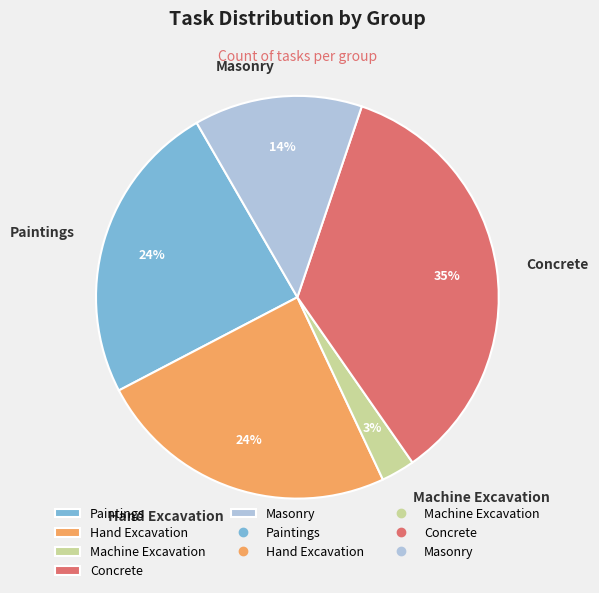

Which slice is the smallest?

Machine Excavation